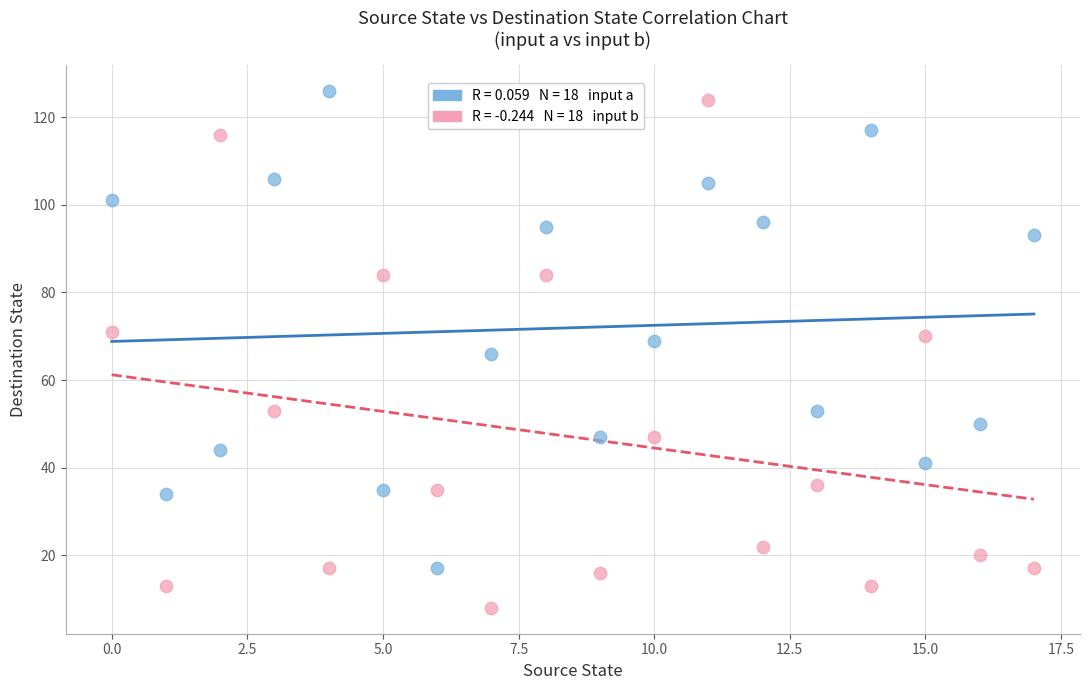

Across all data points, what is the range of Y values (max minus min)?

118